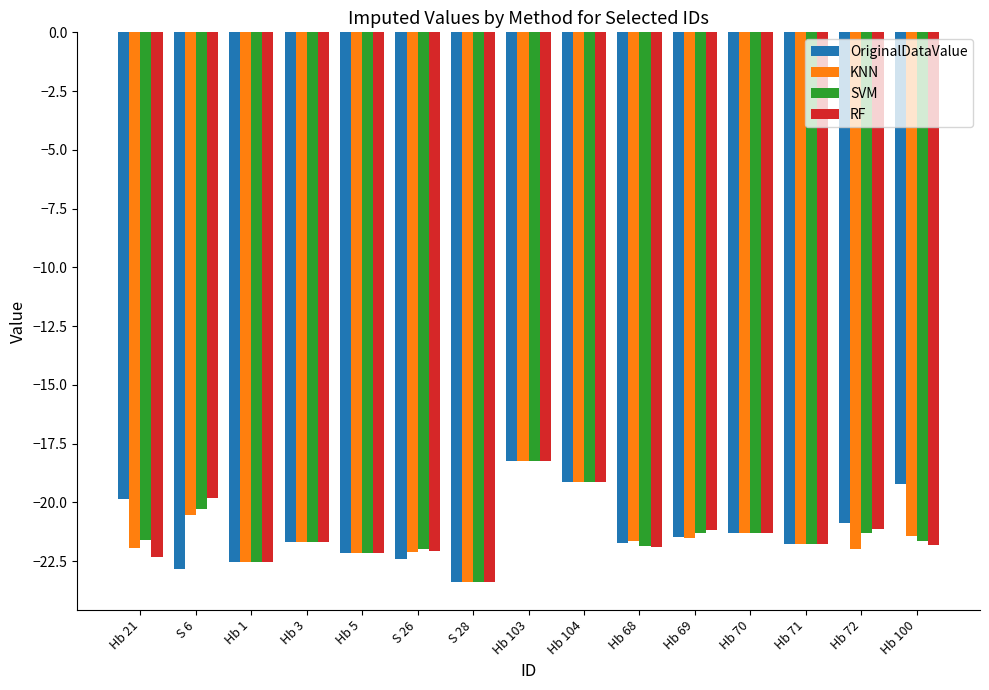

What is the greatest value displayed?

-18.2